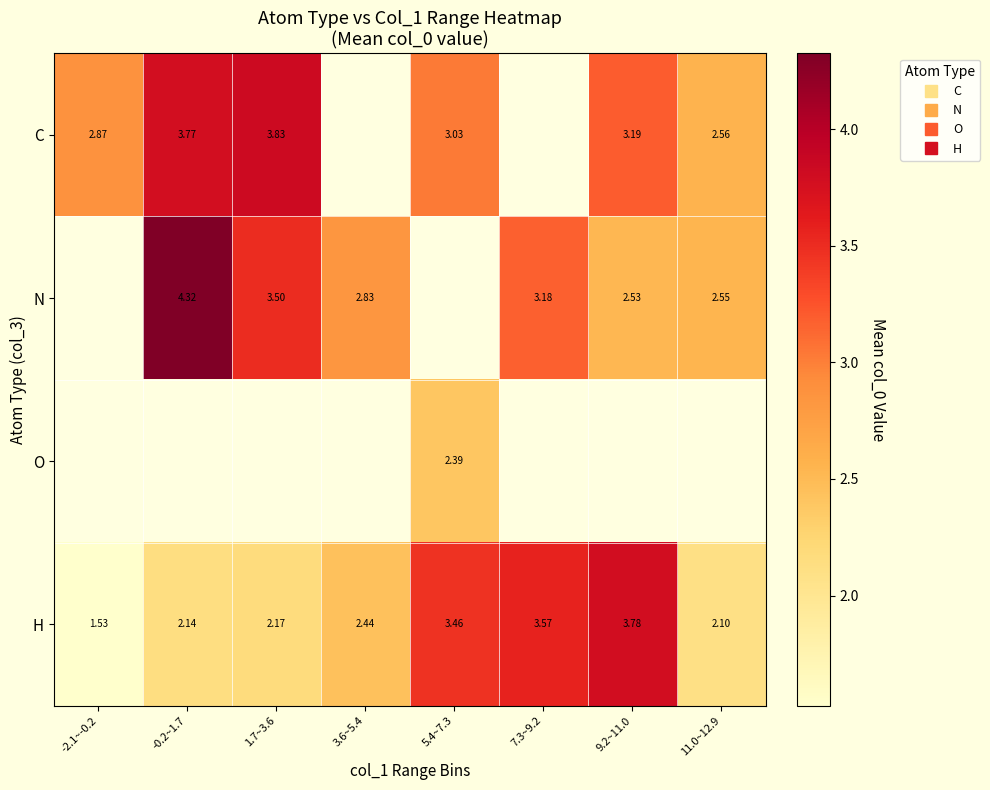

What is the highest value of the H series?

3.8